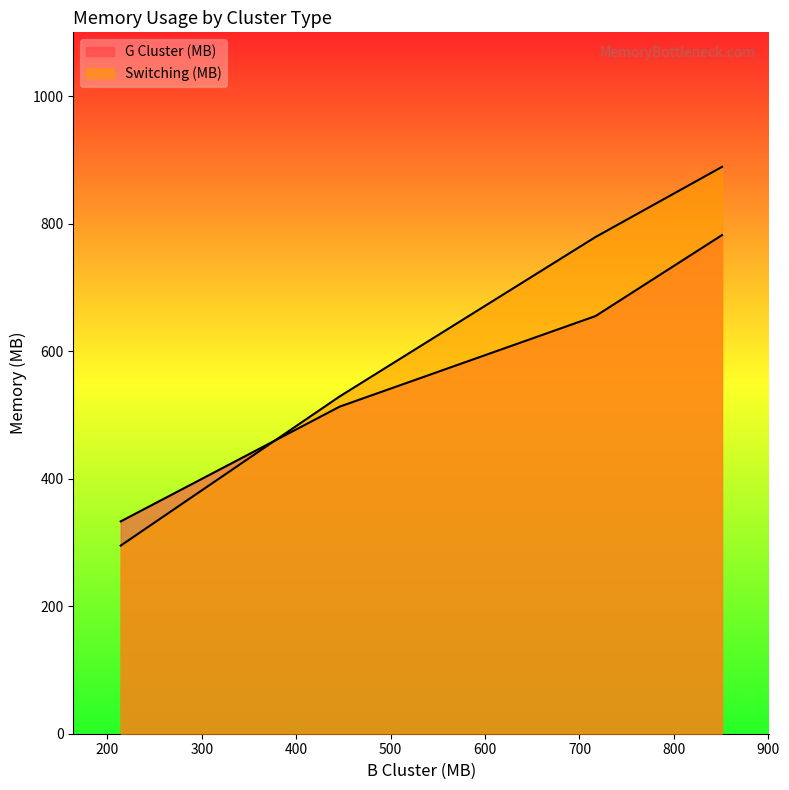

How many lines are shown in the chart?

2